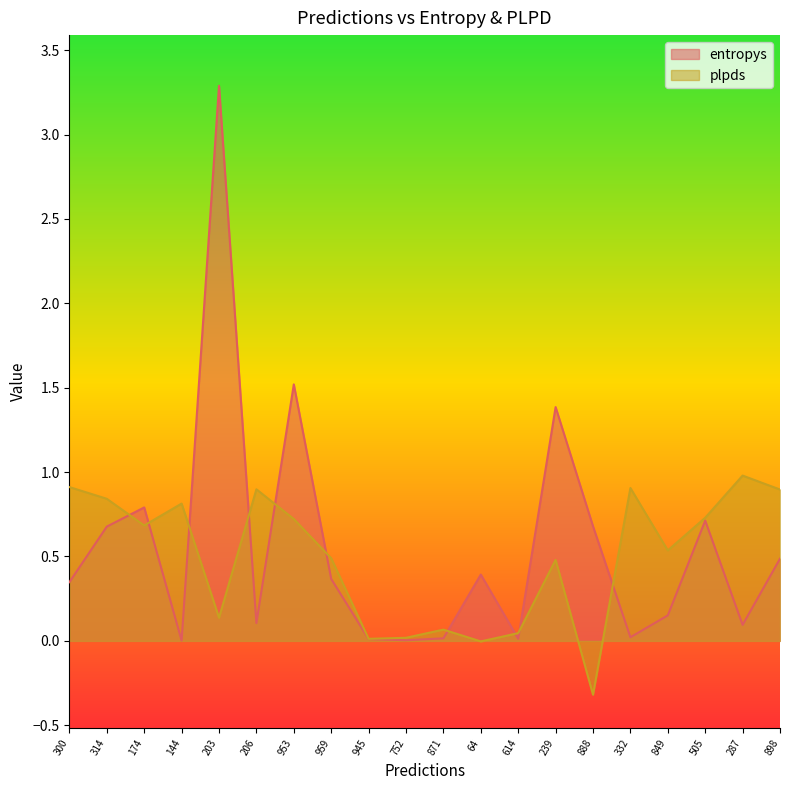

What is the spread (max minus min) of values at 959?

0.1